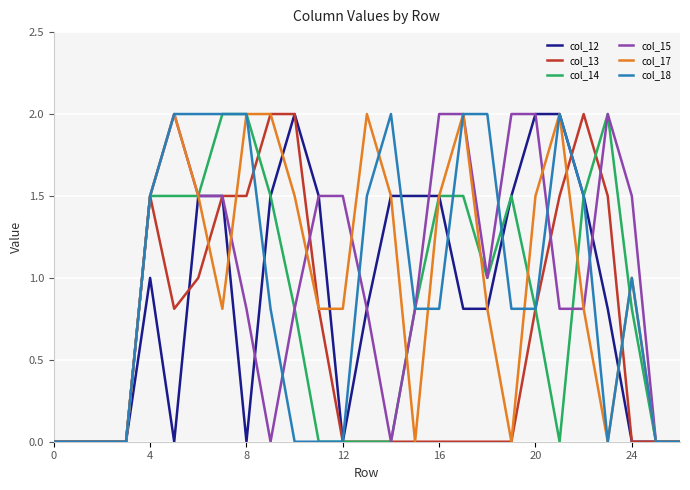

What is the highest value of the col_13 series?

2.0